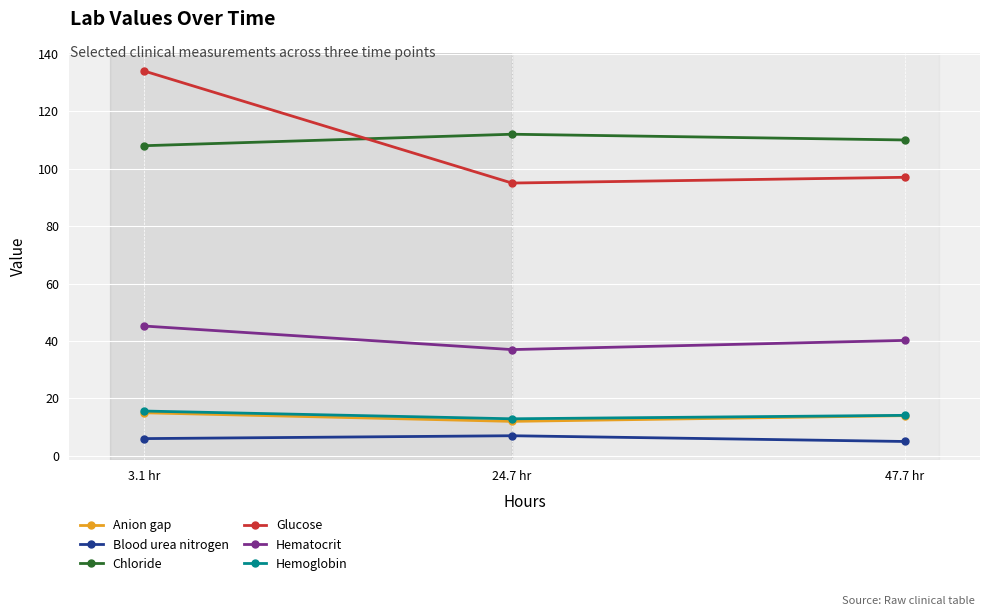

Reading left to right, transcribe all the data shown in this chart.

Anion gap: 3.1 hr=15.0	24.7 hr=12.0	47.7 hr=14.0
Blood urea nitrogen: 3.1 hr=6.0	24.7 hr=7.0	47.7 hr=5.0
Chloride: 3.1 hr=108.0	24.7 hr=112.0	47.7 hr=110.0
Glucose: 3.1 hr=134.0	24.7 hr=95.0	47.7 hr=97.0
Hematocrit: 3.1 hr=45.2	24.7 hr=37.0	47.7 hr=40.2
Hemoglobin: 3.1 hr=15.6	24.7 hr=12.9	47.7 hr=14.1